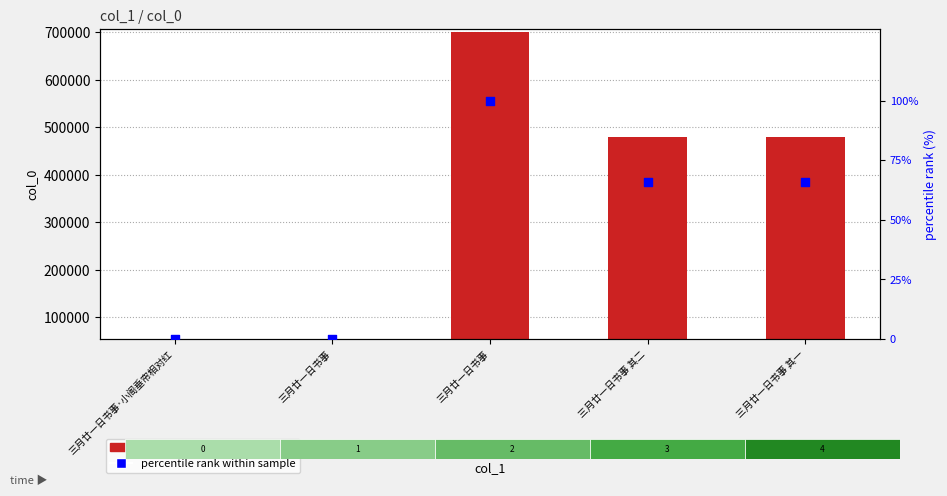

Which series contains the highest Y value?

col_0 value